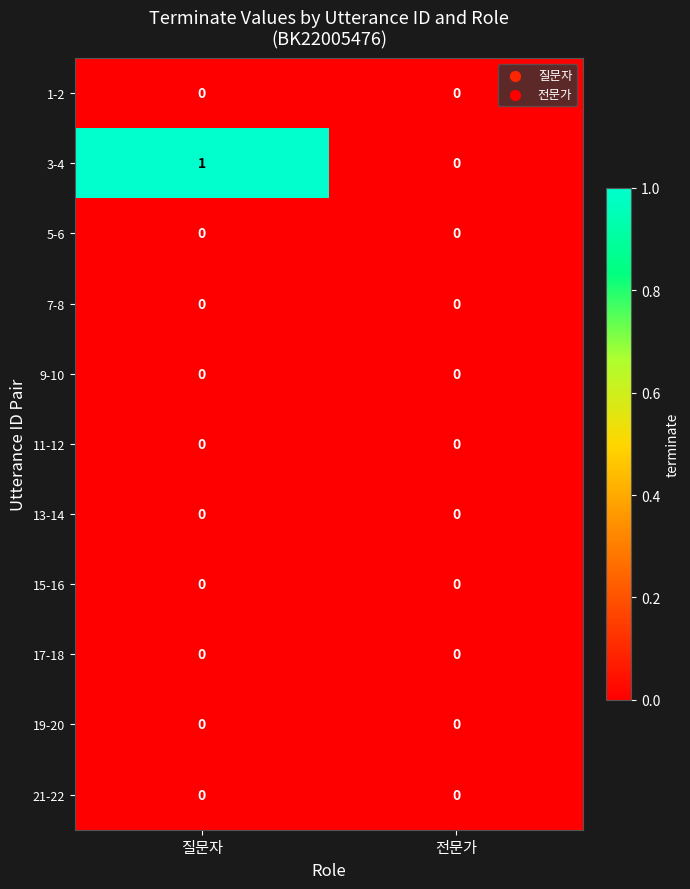

What is the maximum value shown in the chart?

1